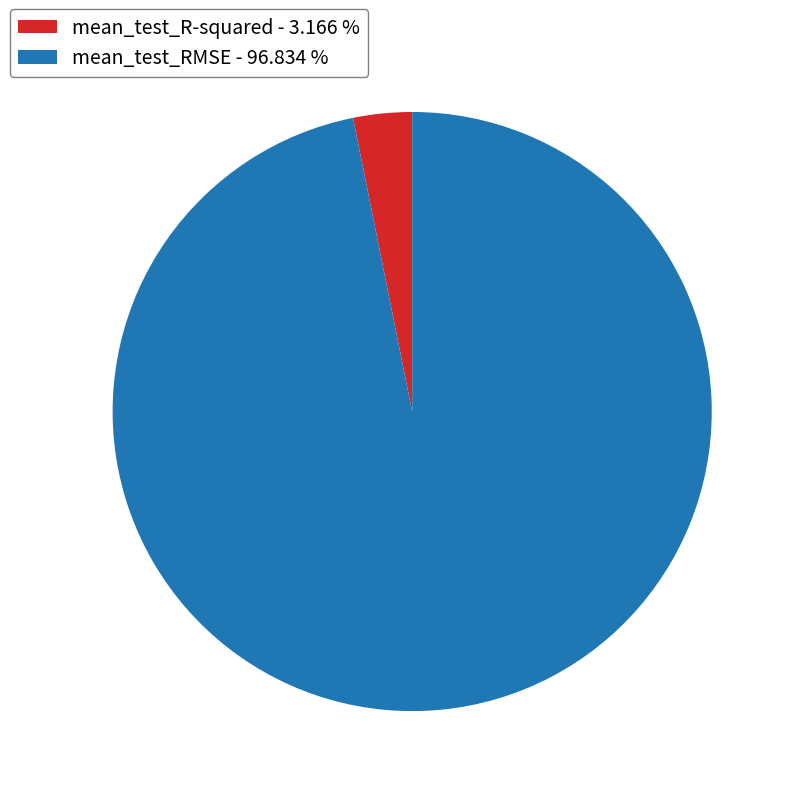

Which slice represents more than half of the pie?

mean_test_RMSE